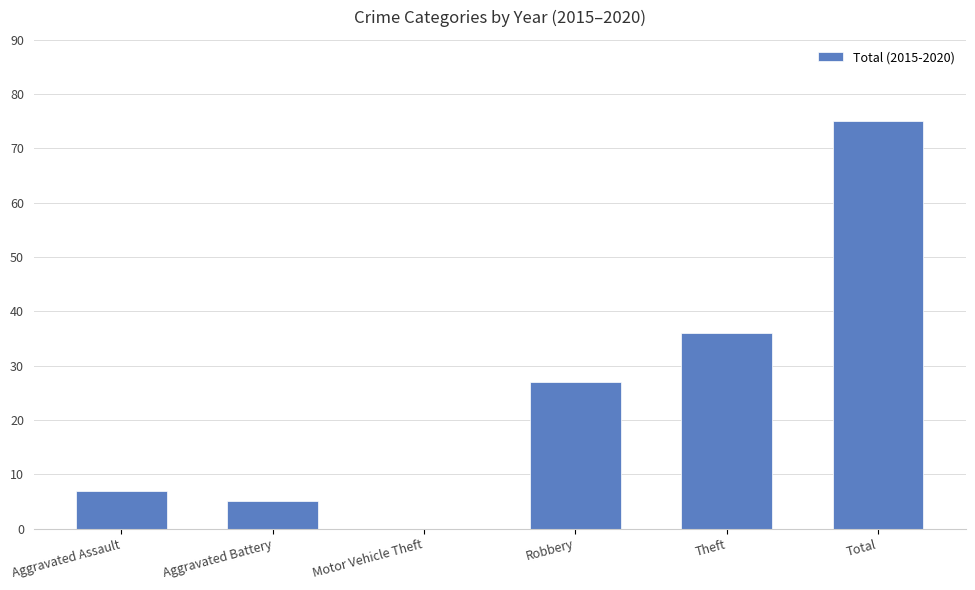

What is the sum of all values?

150